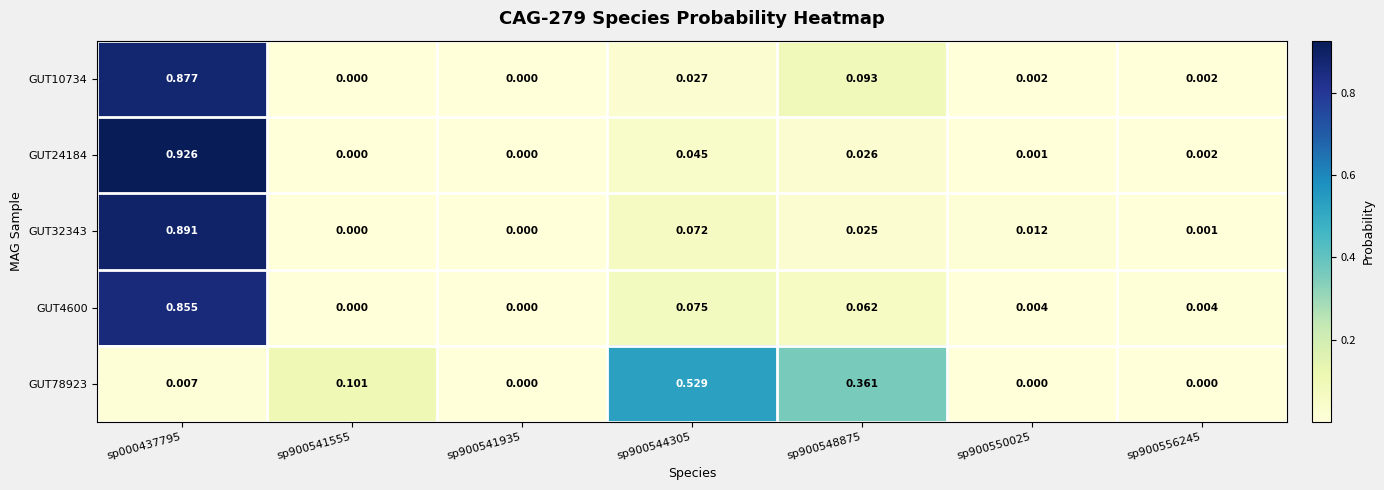

Is the value of GUT32343 at sp900544305 greater than the value of GUT24184 at sp900541555?

Yes